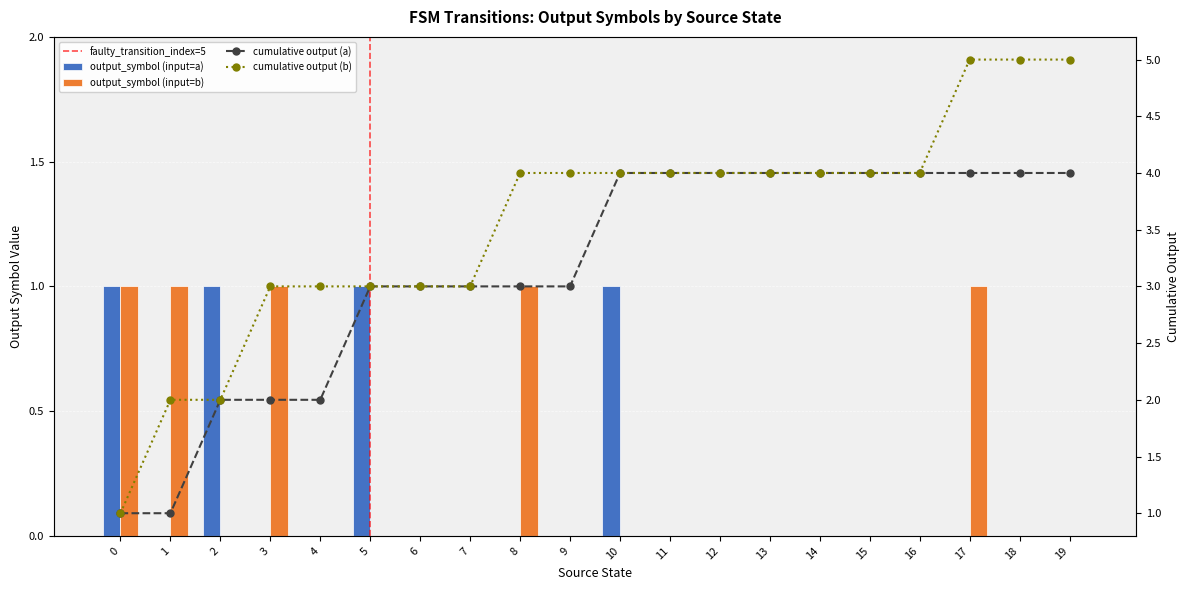

What is the maximum value for output_symbol_a?

1